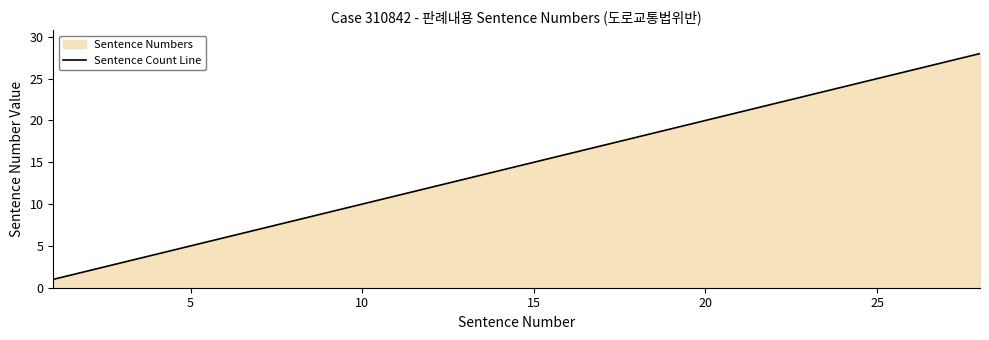

What is the difference between the maximum and minimum values?

27